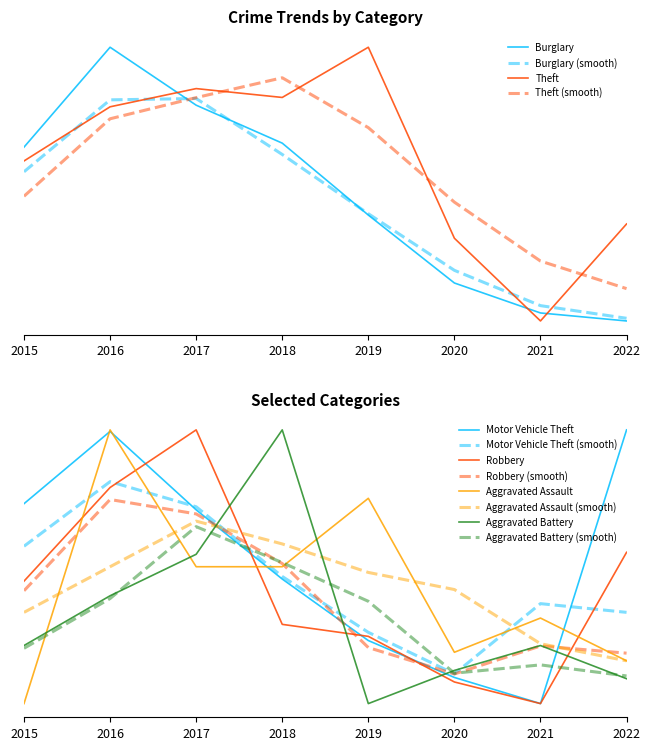

What is the total value across all series at 2016?

5.0